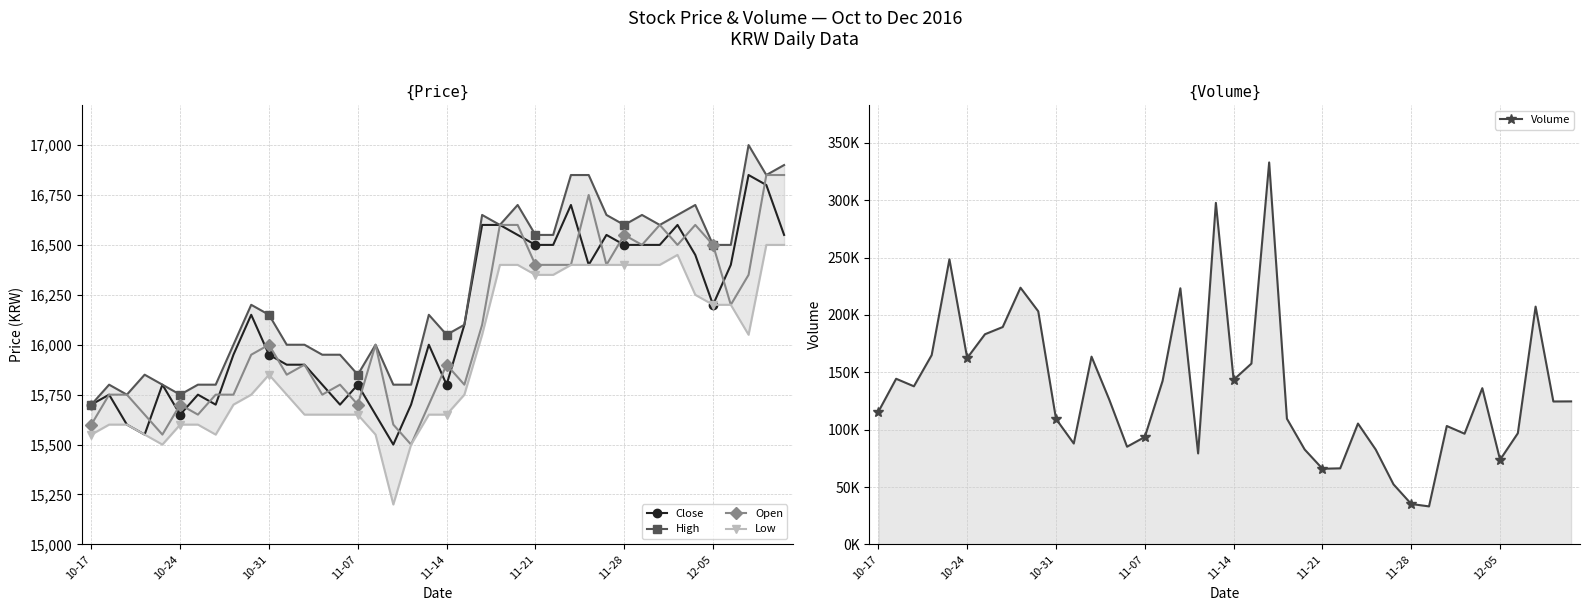

The value of Open at 11-07 is 15700. True or false?

True